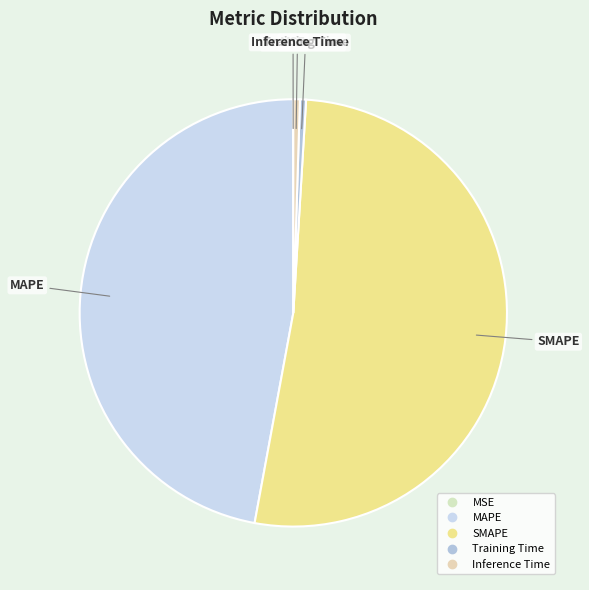

Is it true that Inference Time is 13% of the pie?

False